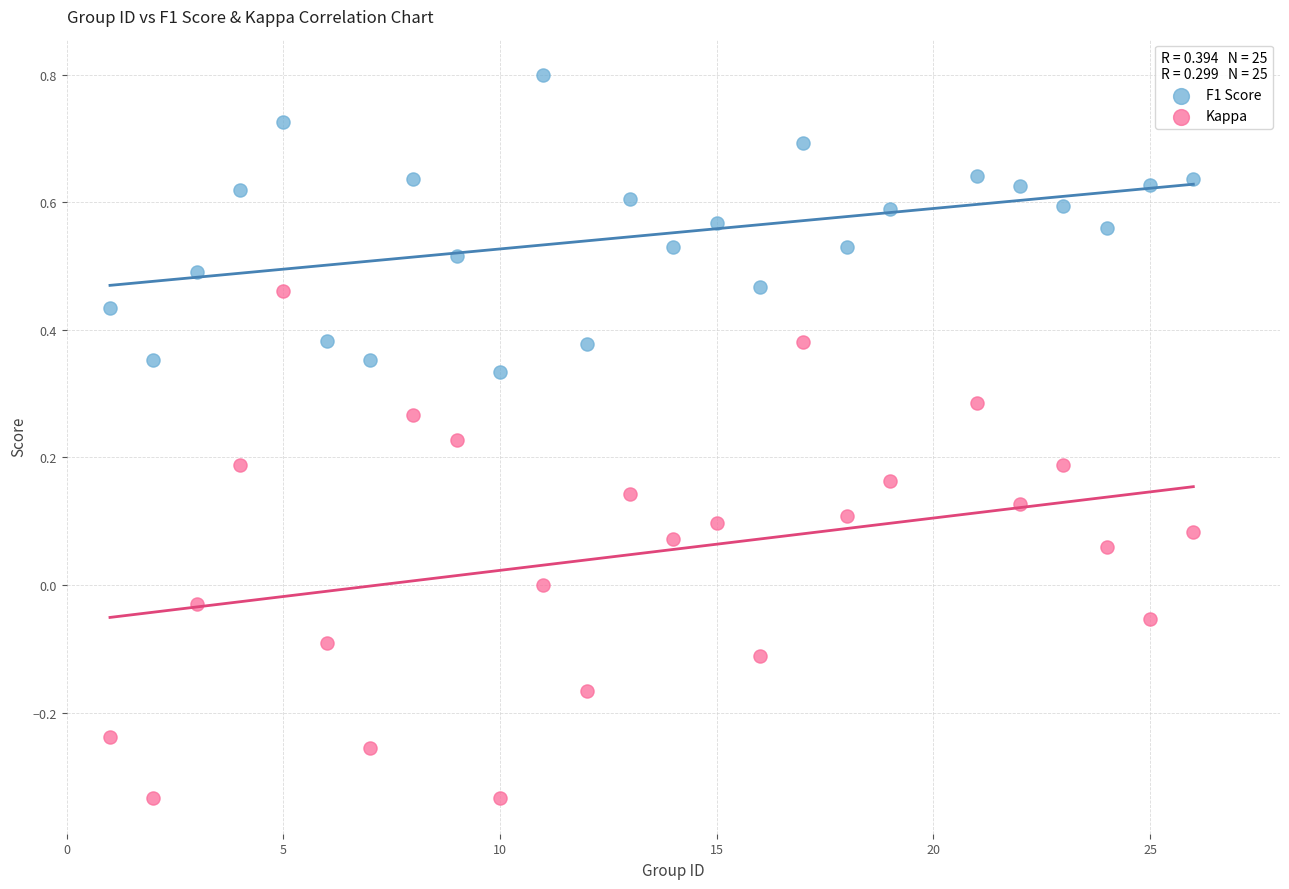

Which series reaches the minimum Y coordinate?

Kappa